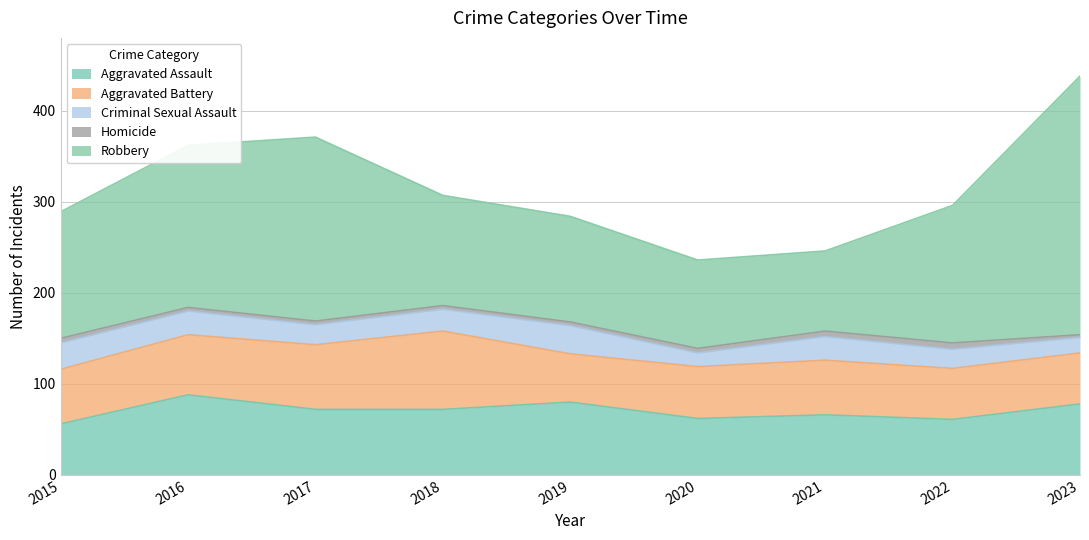

Where does the Aggravated Battery series first go above 60?

2016